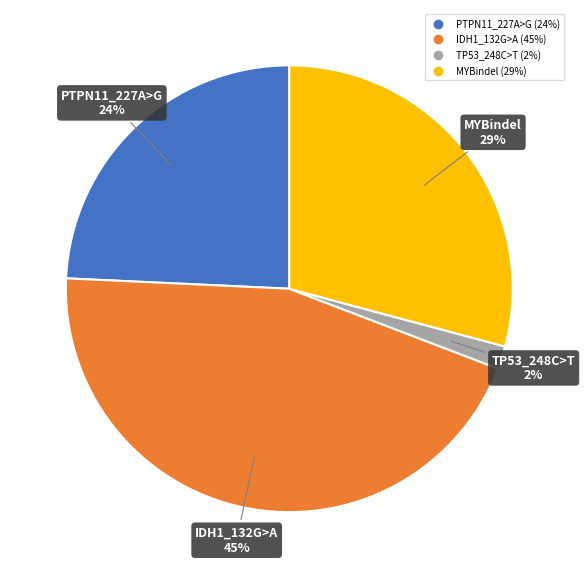

What is the ratio of the value at TP53_248C>T to the value at PTPN11_227A>G?

0.1